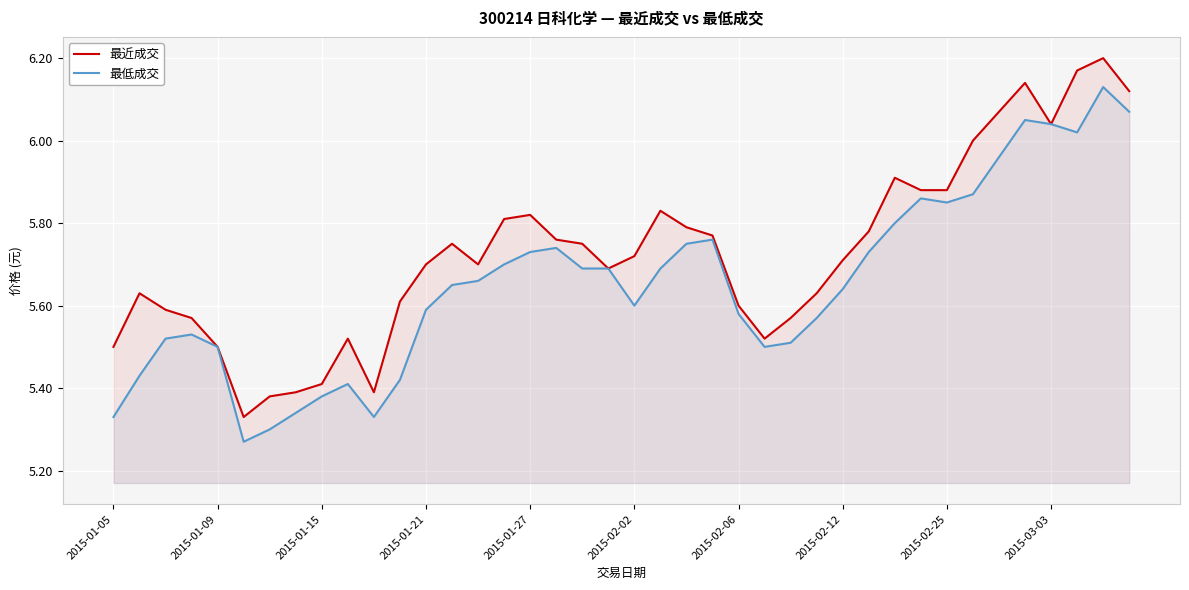

What is the difference between the 最低成交 values at 11 and 31?

0.4